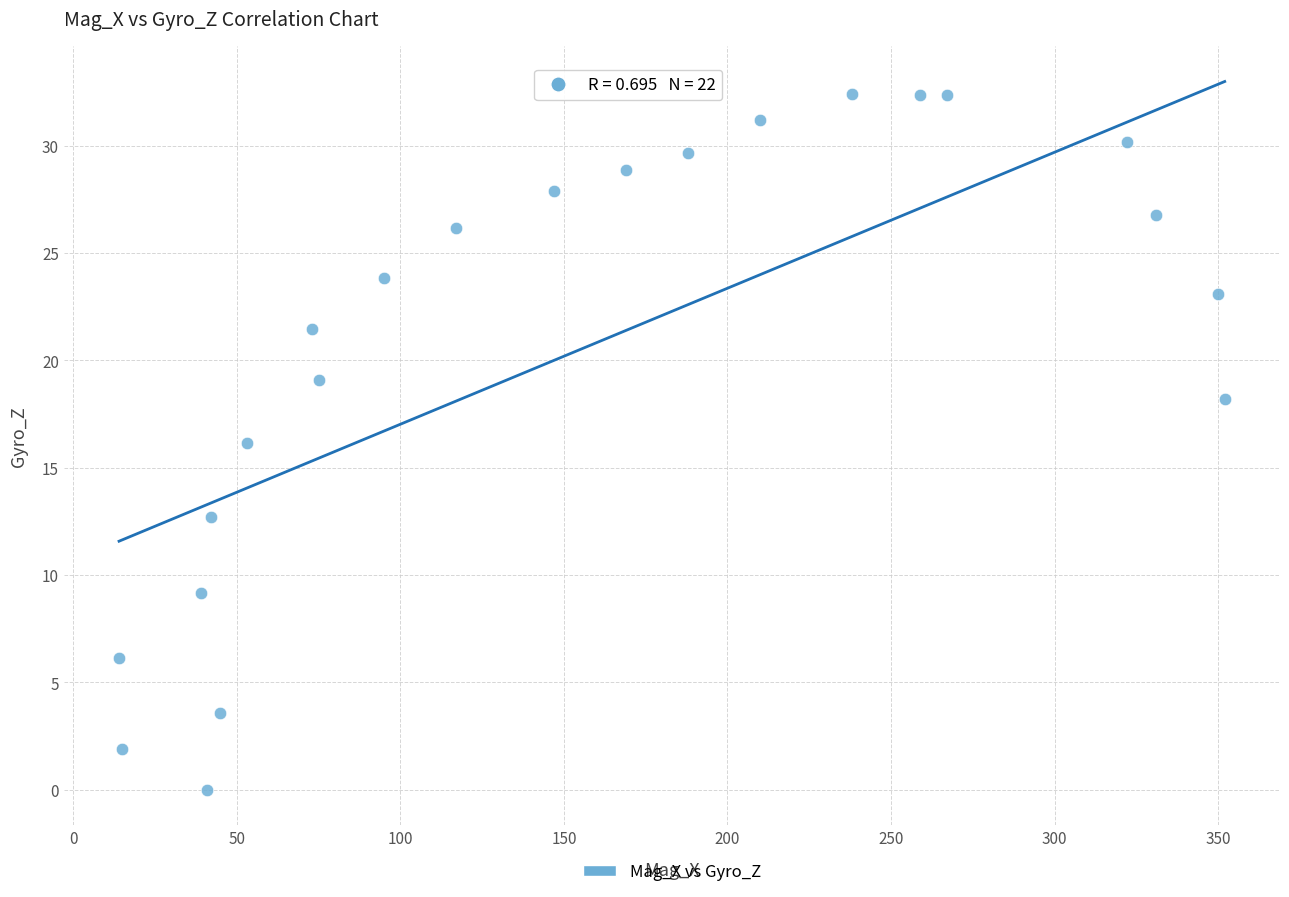

What is the range of Y values (max minus min)?

32.4